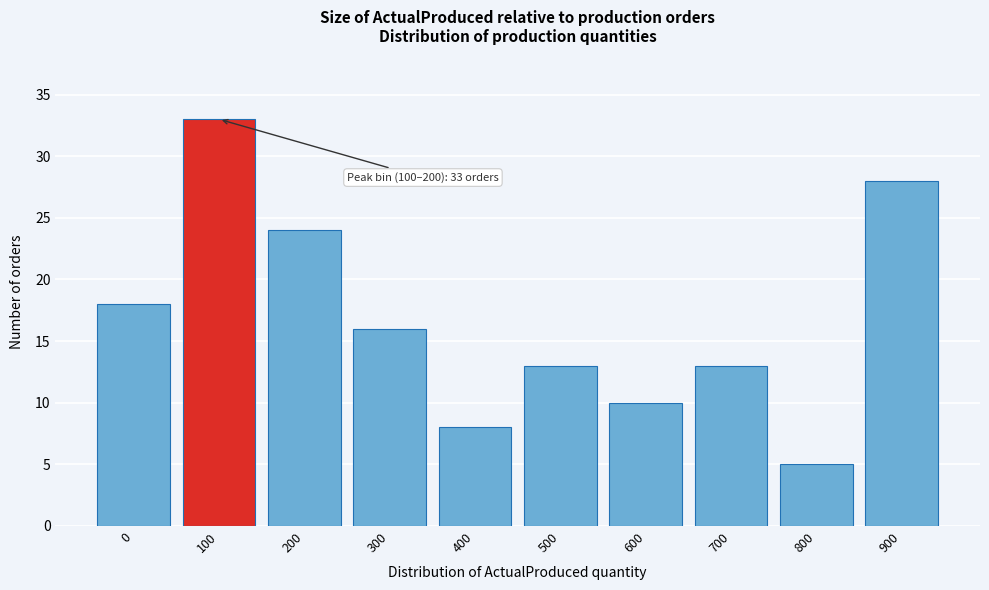

Reading right to left, what are all the values shown in this chart?

28	5	13	10	13	8	16	24	33	18